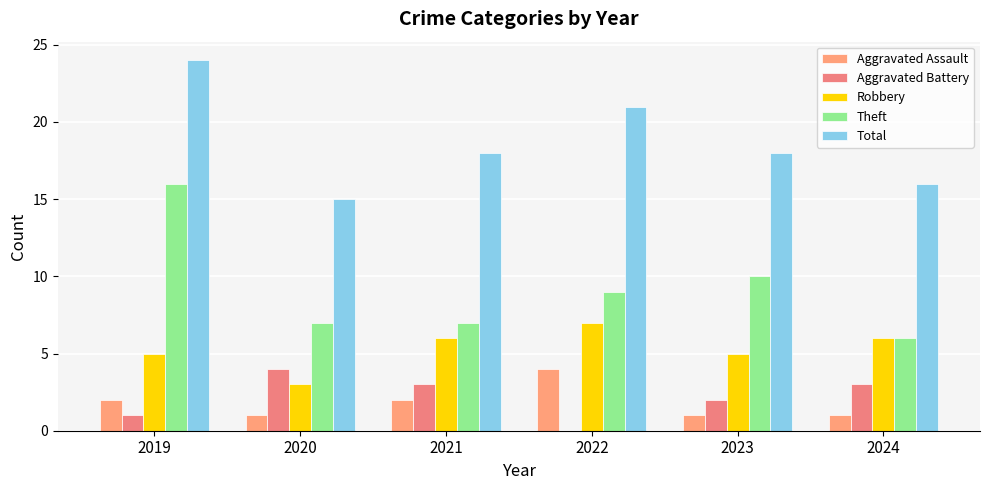

Count the number of data series in this chart.

5